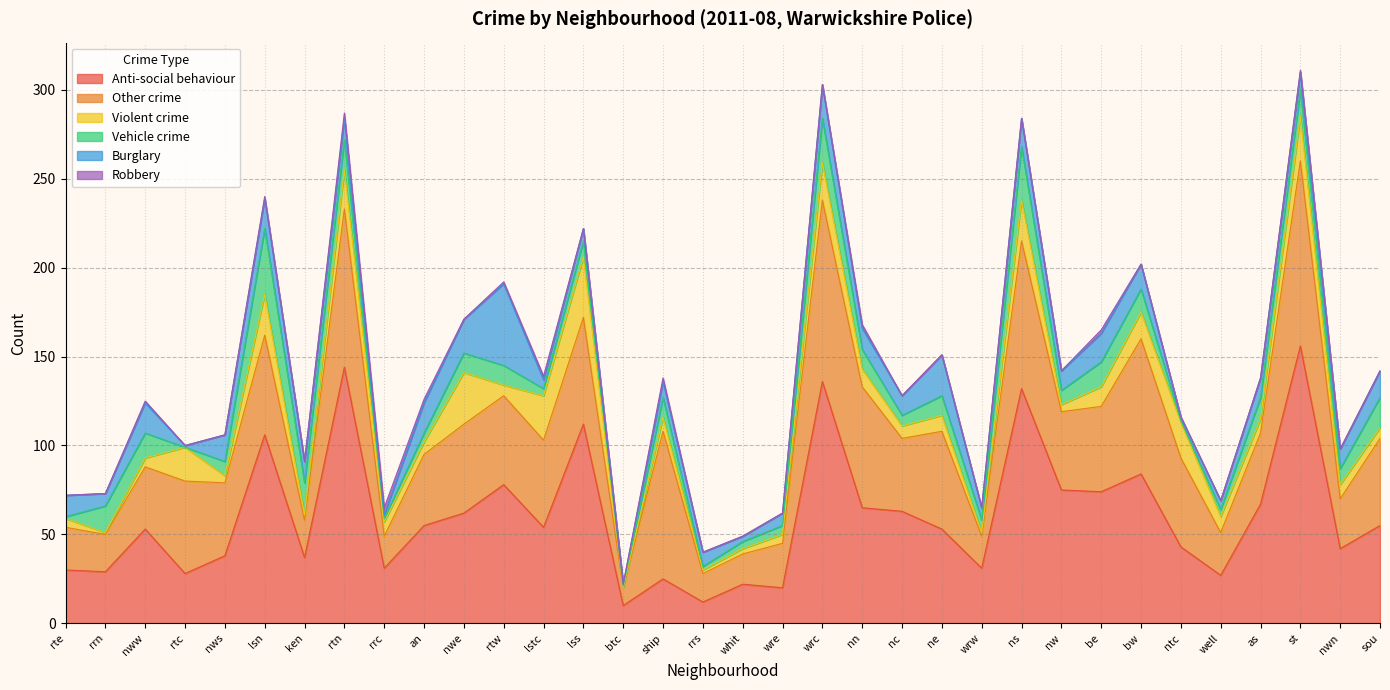

What is the sum of the Vehicle crime values at lss and lsn?

46